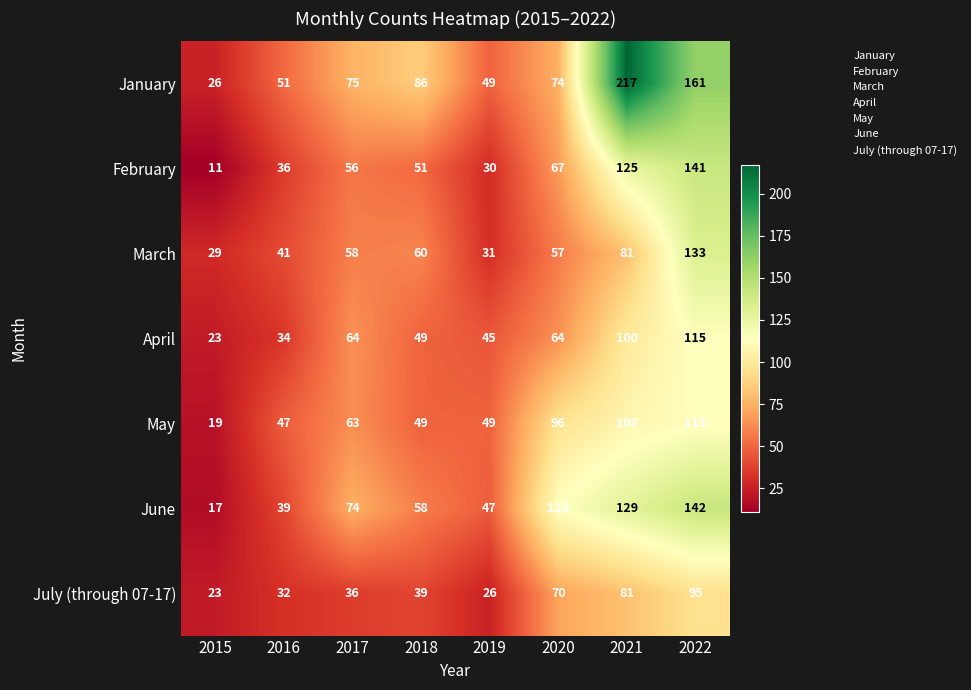

The value of May at 2019 is 49. True or false?

True